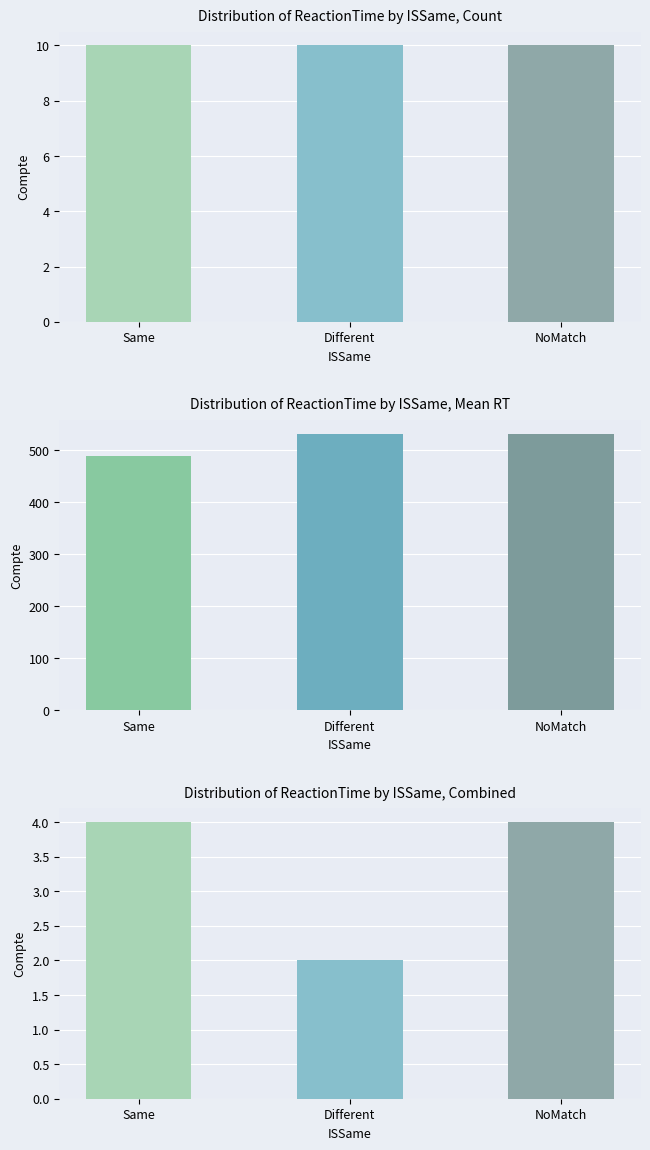

Rank the series by their maximum value, from lowest to highest.

Same, Different, NoMatch